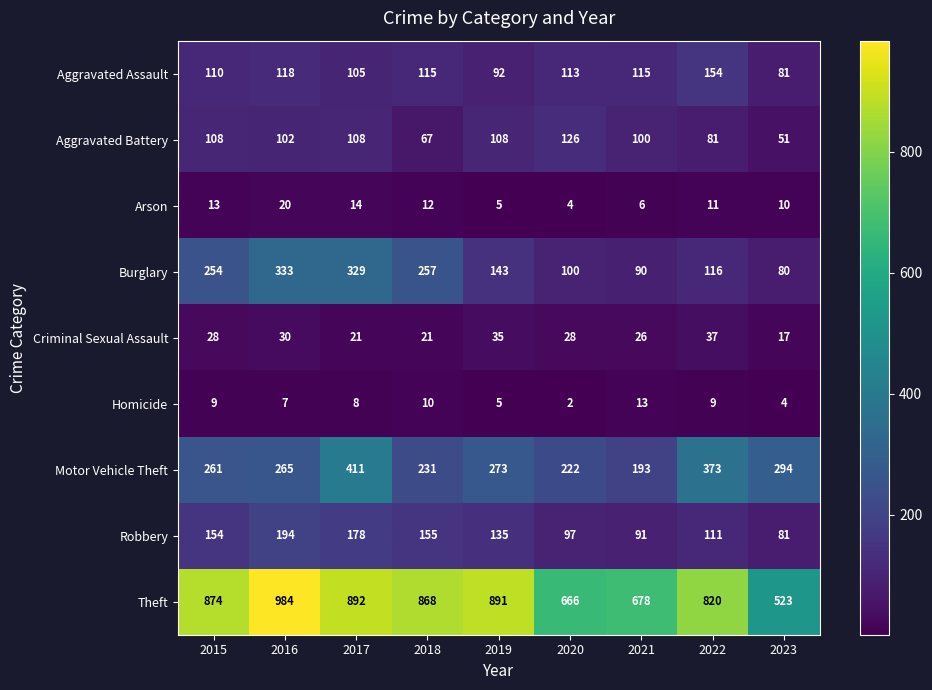

What is the difference between the Robbery values at 2021 and 2015?

63